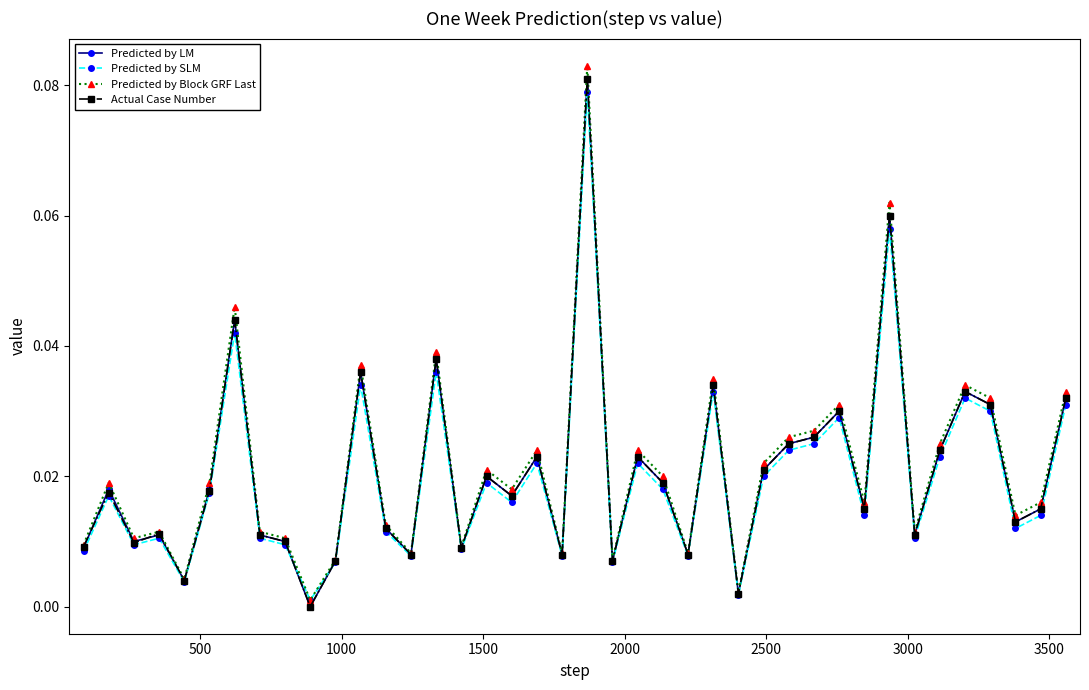

How many positive values does the Actual Case Number series have?

39